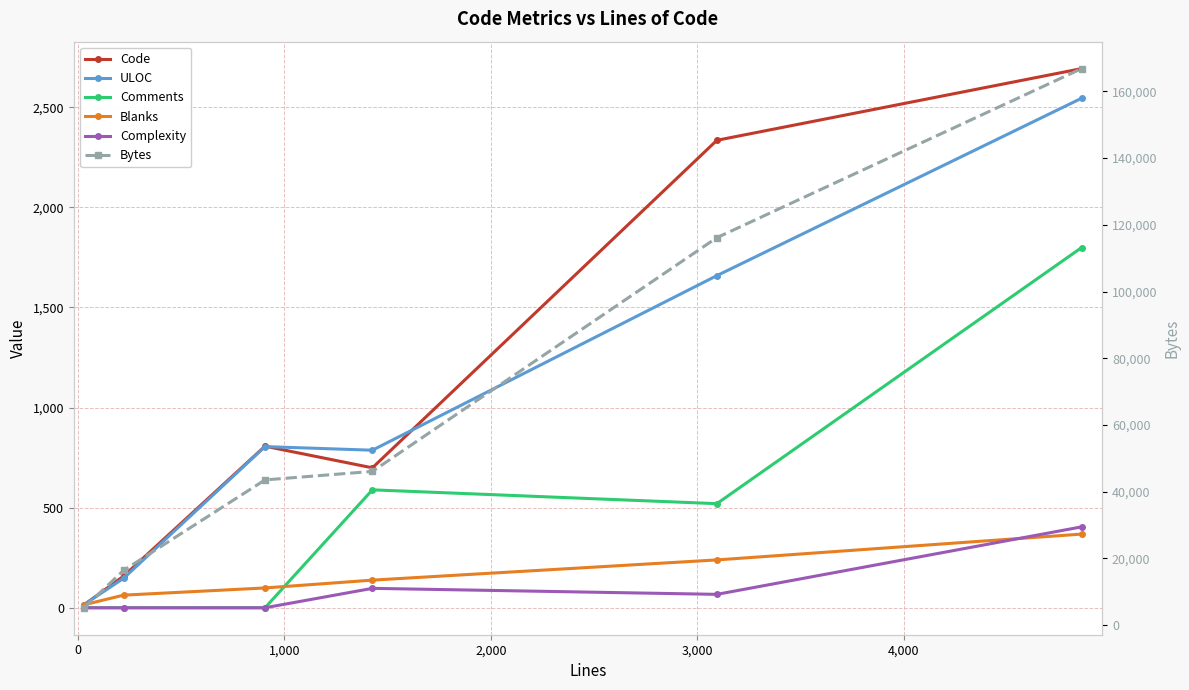

Reading left to right, what are all the values shown in this chart?

Code: 15	158	807	699	2335	2693
ULOC: 16	147	805	787	1659	2545
Comments: 0	0	0	589	520	1799
Blanks: 15	63	99	138	239	368
Complexity: 0	0	0	97	67	404
Bytes: 5184	16383	43519	46067	116146	166830